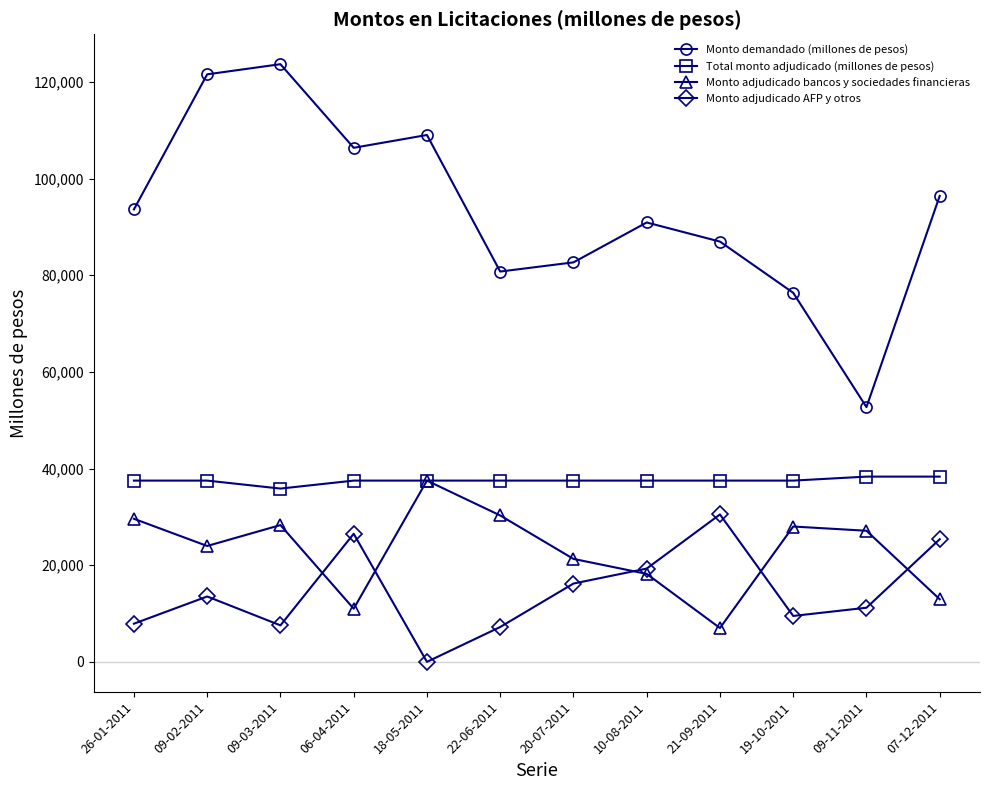

True or false: Monto adjudicado AFP y otros and Total monto adjudicado (millones de pesos) intersect in this chart.

False